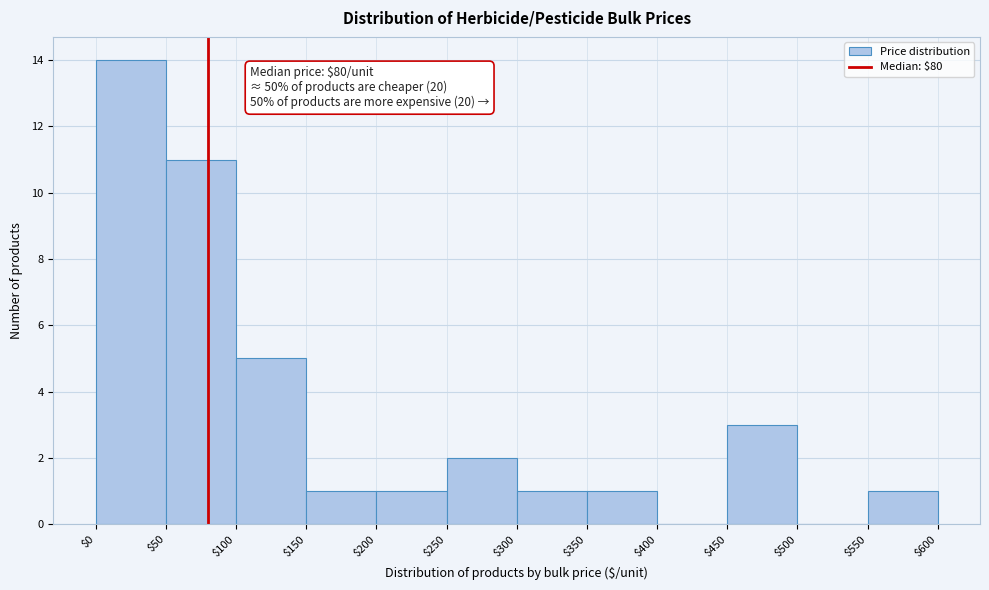

Over which range of the x-axis is the bar tallest?

$0 to $50